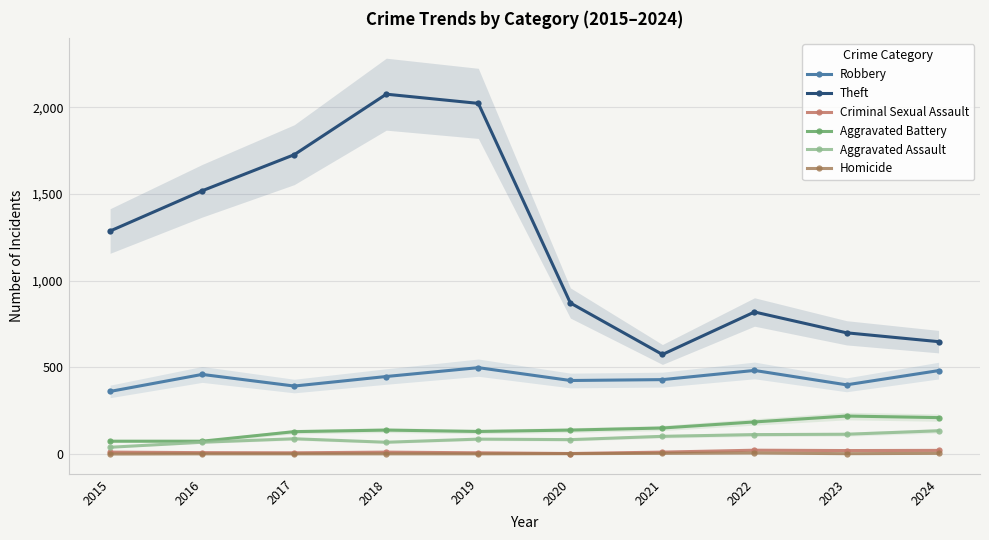

Is it true that Aggravated Assault equals 39 at 2015?

True